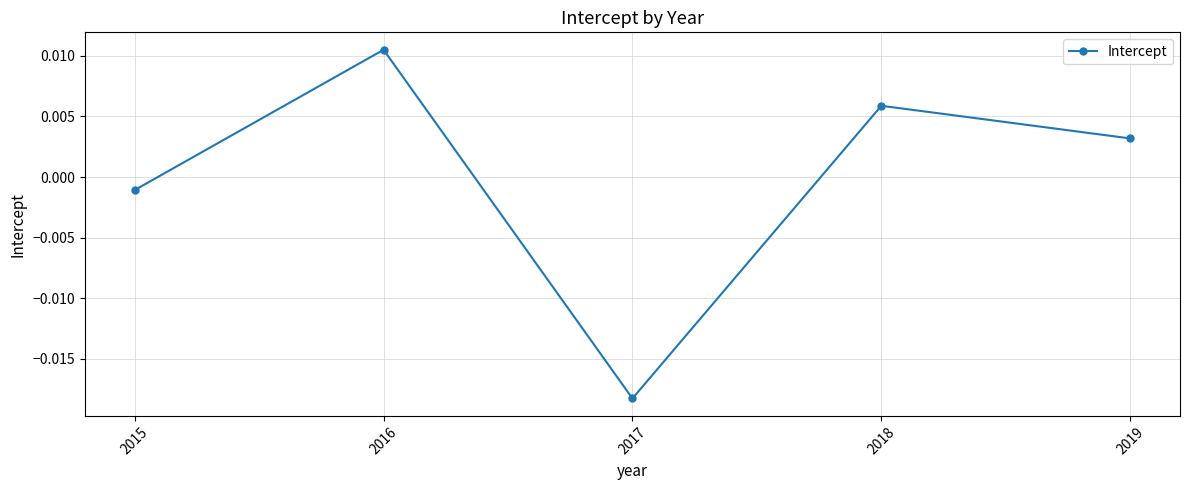

Is this an area chart (filled region under the line)?

No